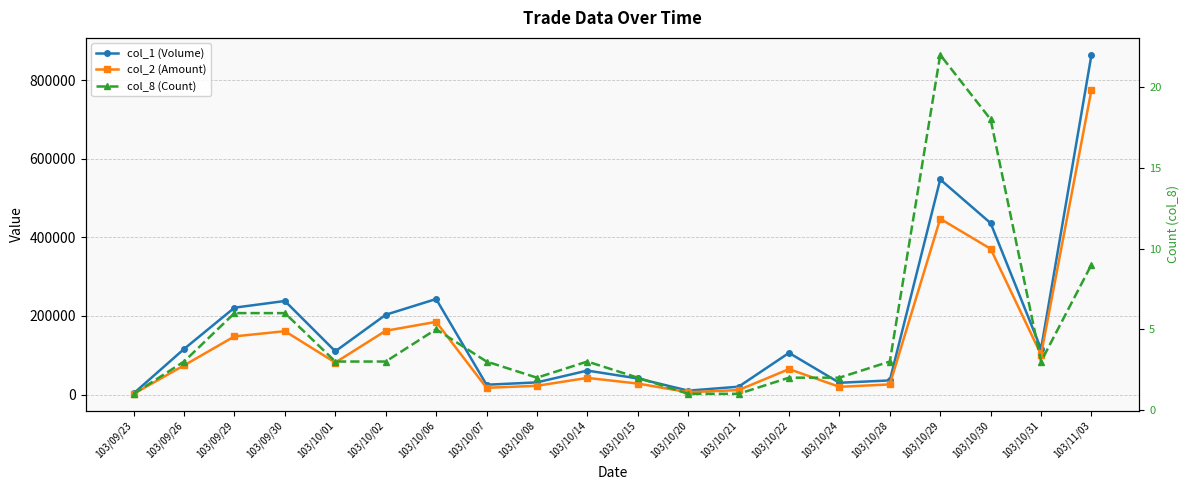

How many interior local valleys does the col_8 (Count) series have?

2